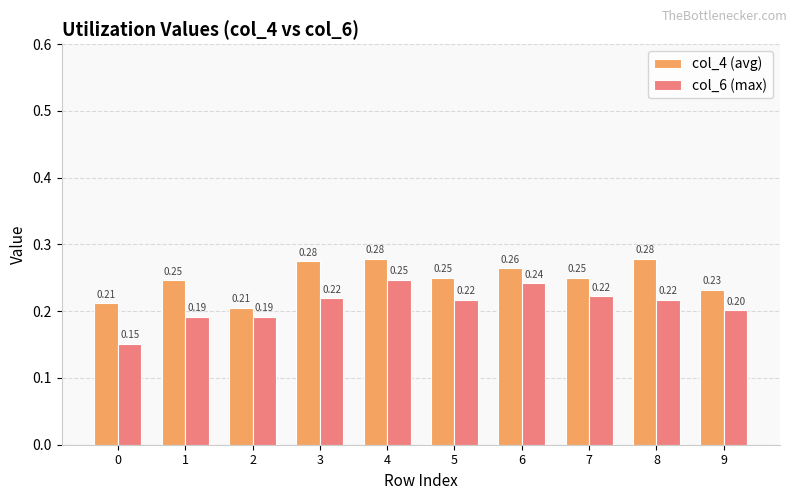

At which category is the sum across all series the highest?

4